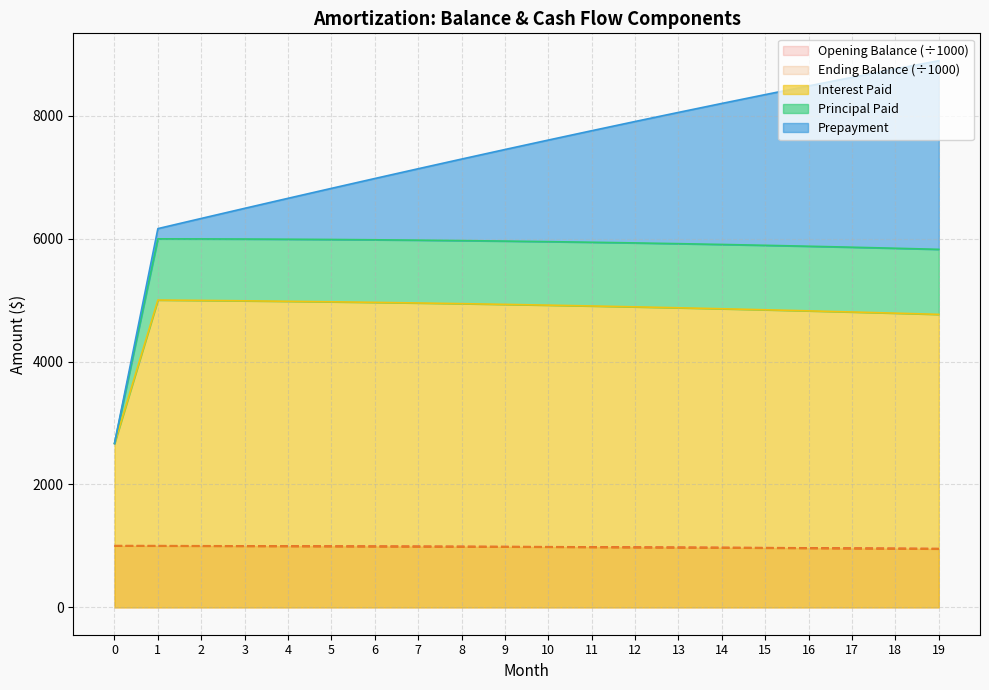

True or false: Principal Paid has a value of 1411.3 at 12.

False